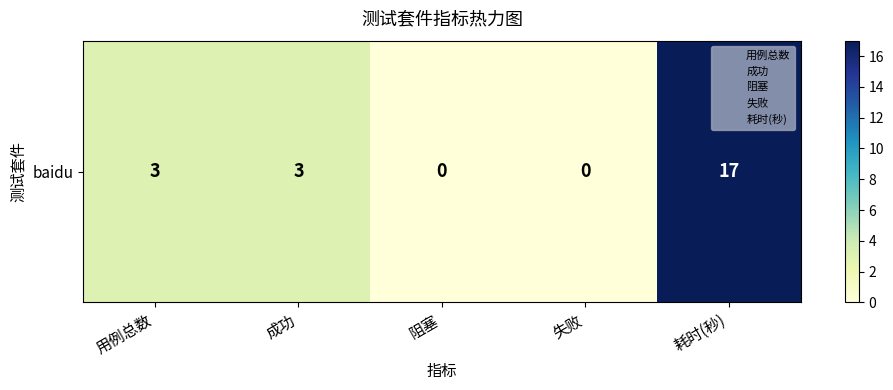

Which has a higher value, 用例总数 or 失败?

用例总数